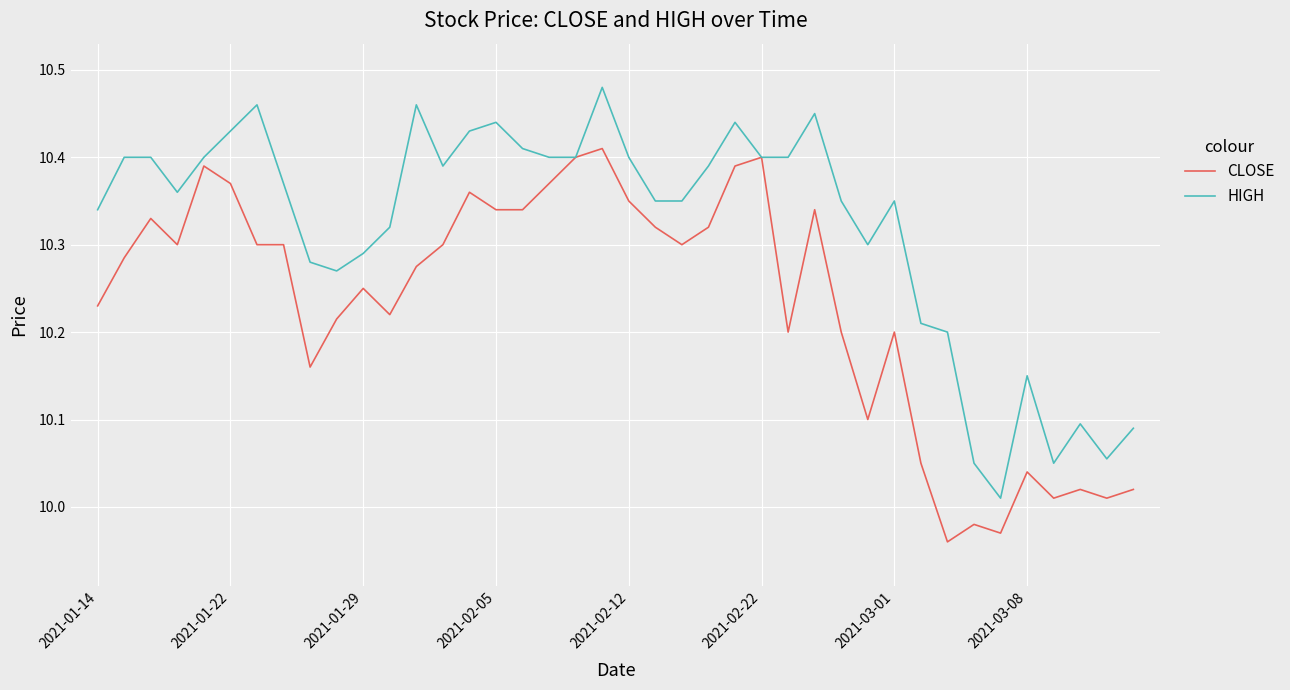

Rank the series by their maximum value, from lowest to highest.

CLOSE, HIGH